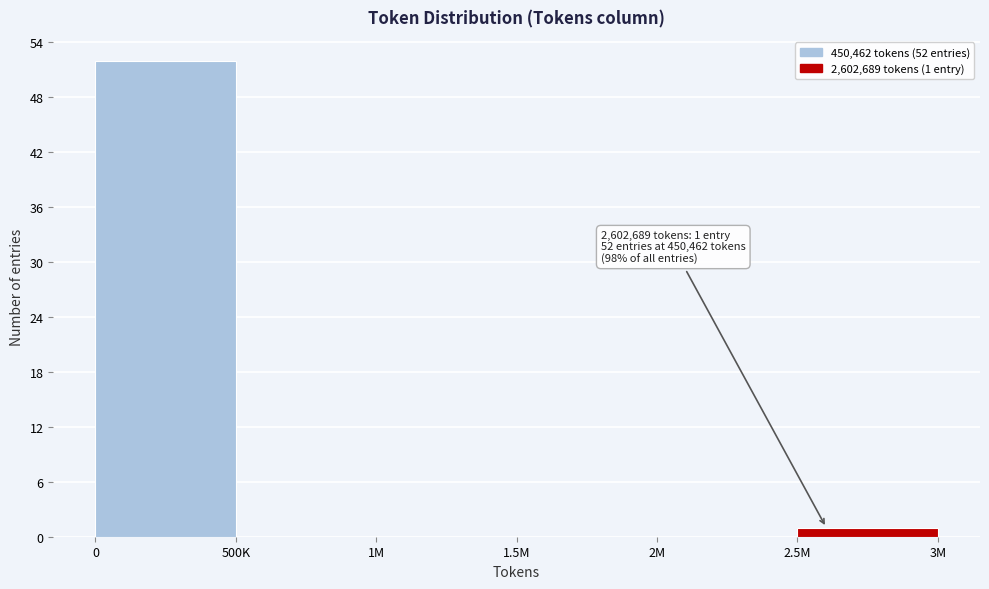

Reading left to right, what are all the values shown in this chart?

0=52	500K=0	1M=0	1.5M=0	2M=0	2.5M=1